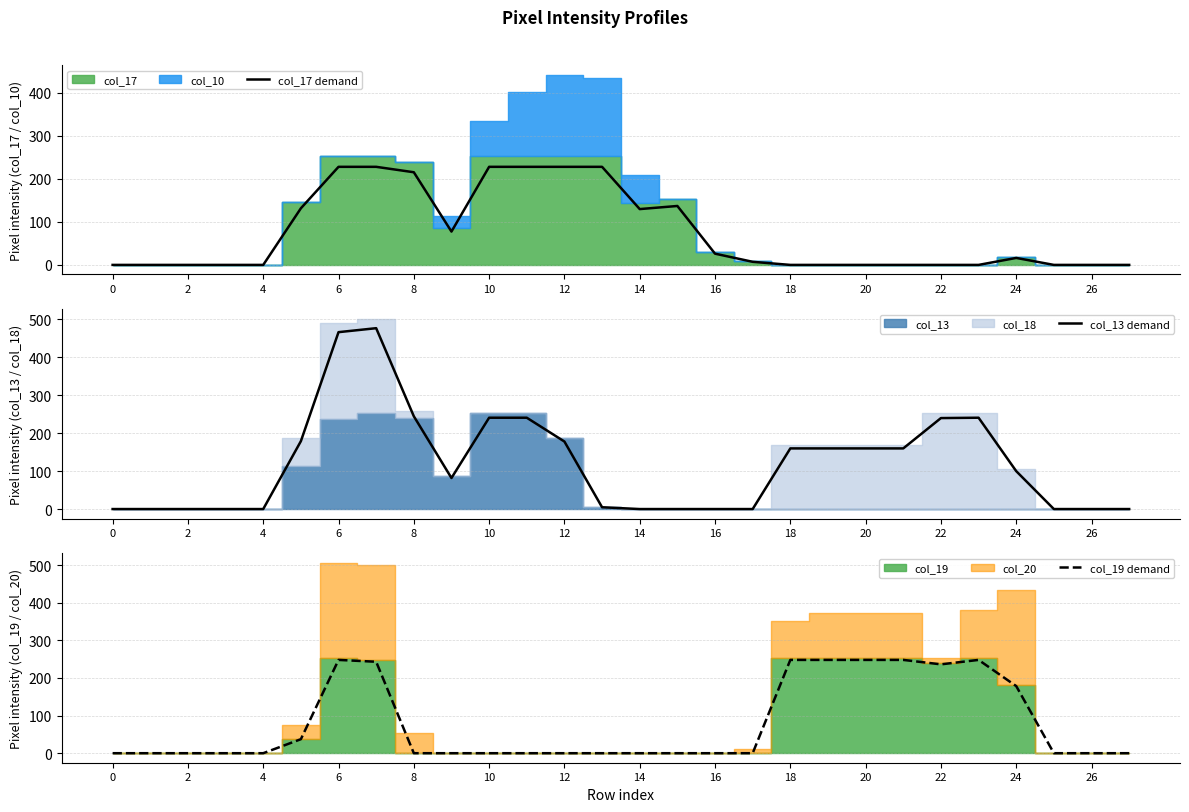

How many positive values does the col_19 demand series have?

10